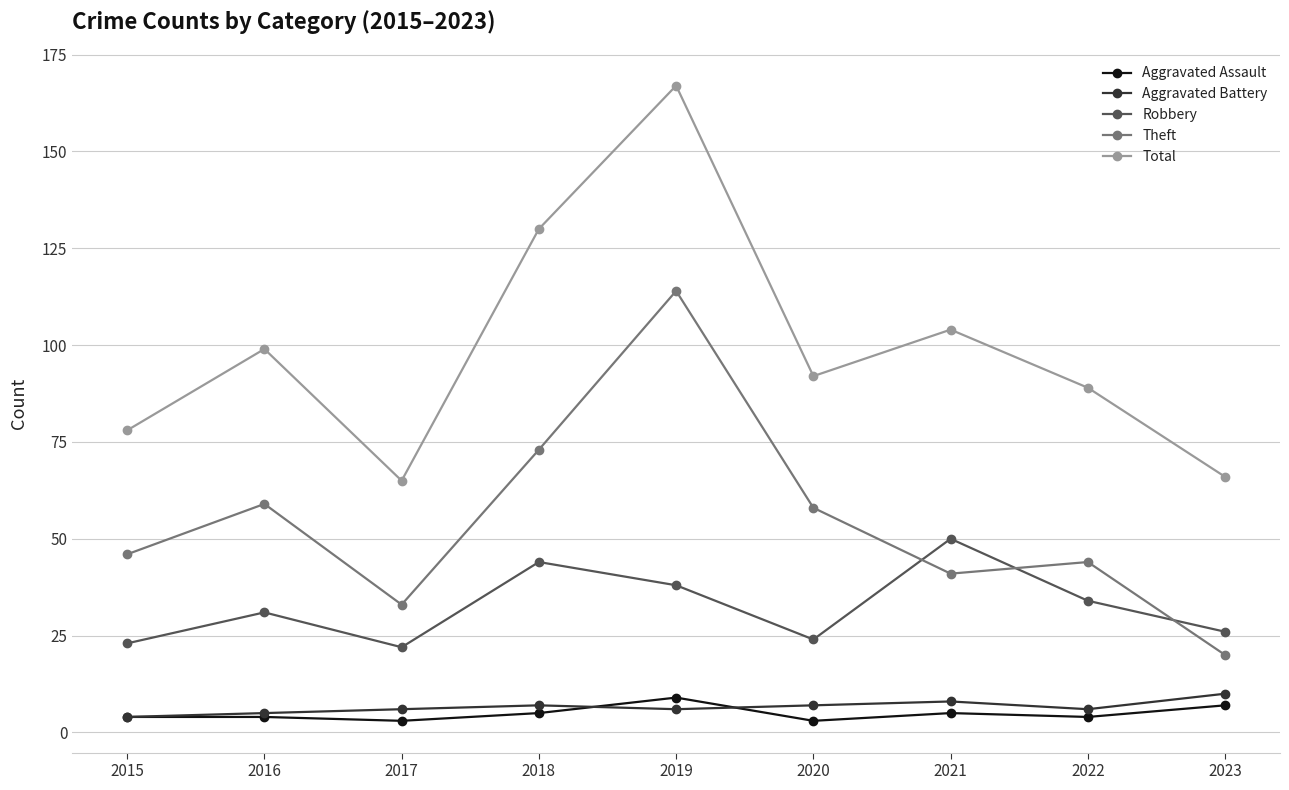

True or false: Total and Aggravated Assault intersect in this chart.

False